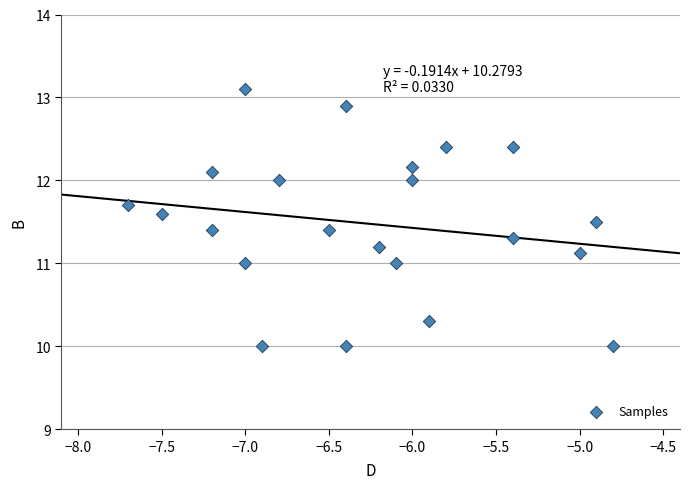

What is the range of X values (max minus min)?

2.9